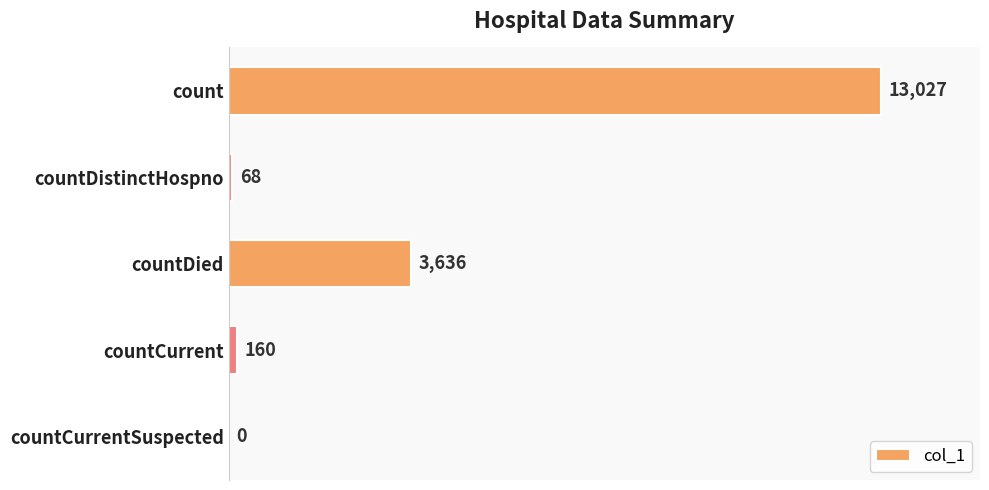

Which has a higher value, count or countCurrentSuspected?

count